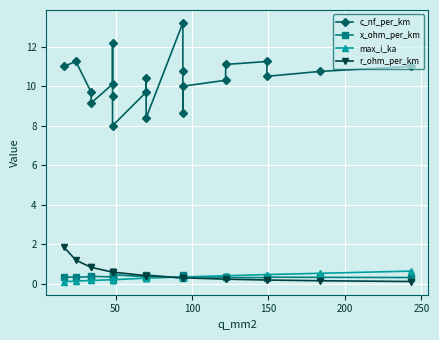

Which series changed the most between 100 and 150?

c_nf_per_km